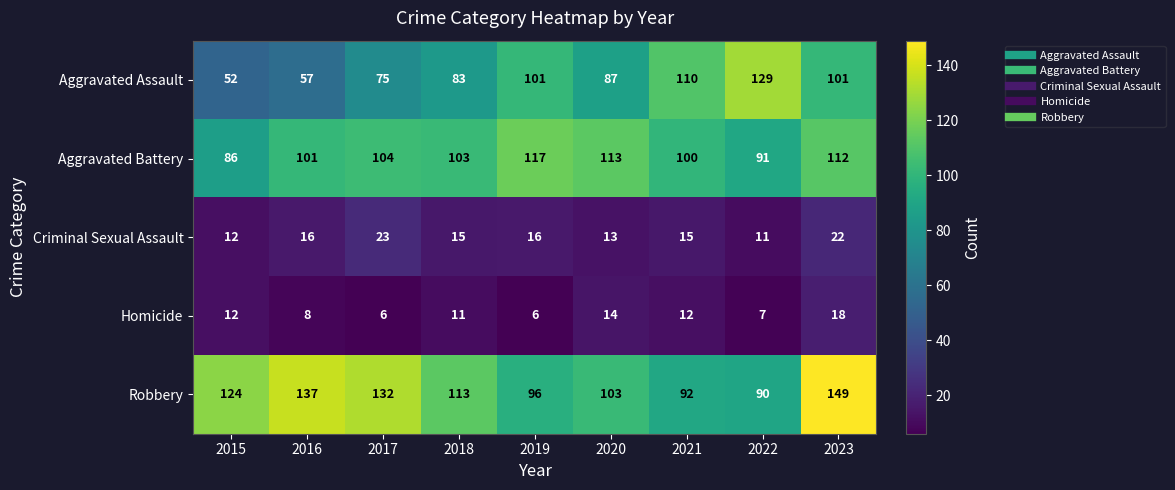

What is the difference between the Aggravated Battery values at 2022 and 2021?

9